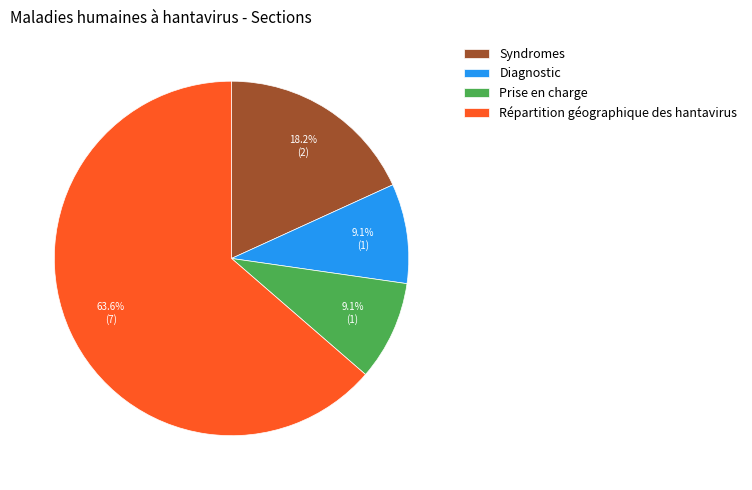

What is the largest slice in the pie chart?

Répartition géographique des hantavirus